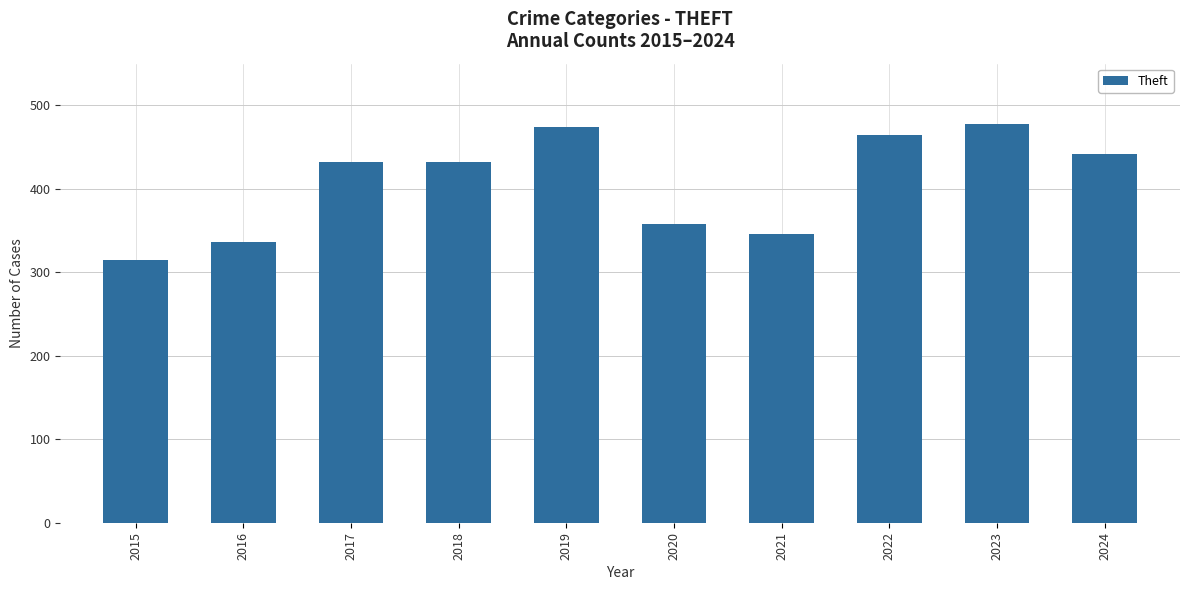

What is the maximum value shown in the chart?

478